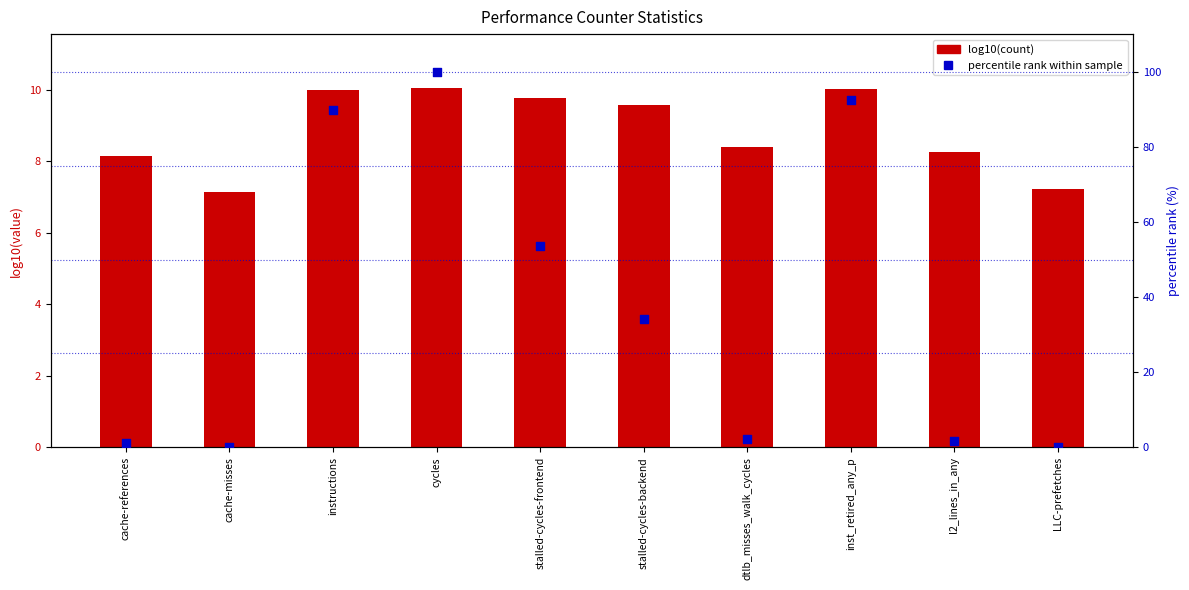

What are all the series names shown in the legend?

log10(count), percentile rank